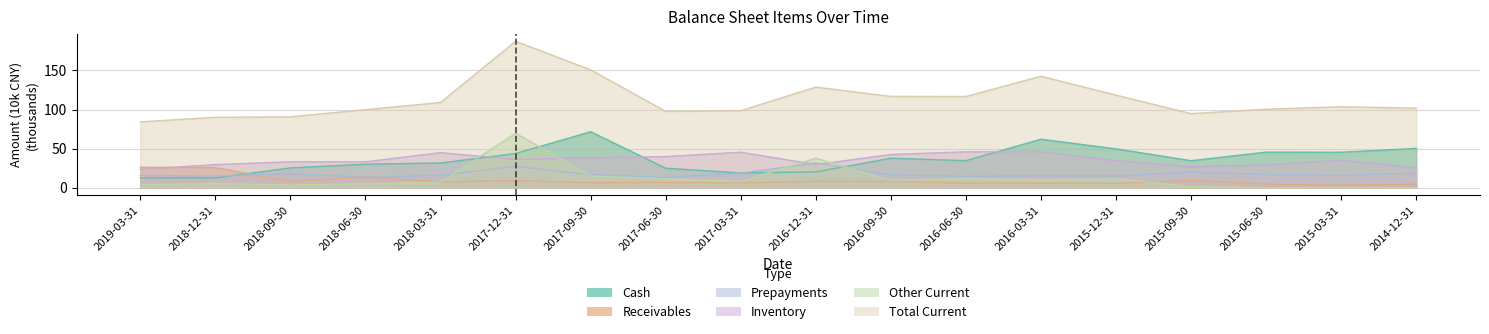

How many lines are shown in the chart?

6